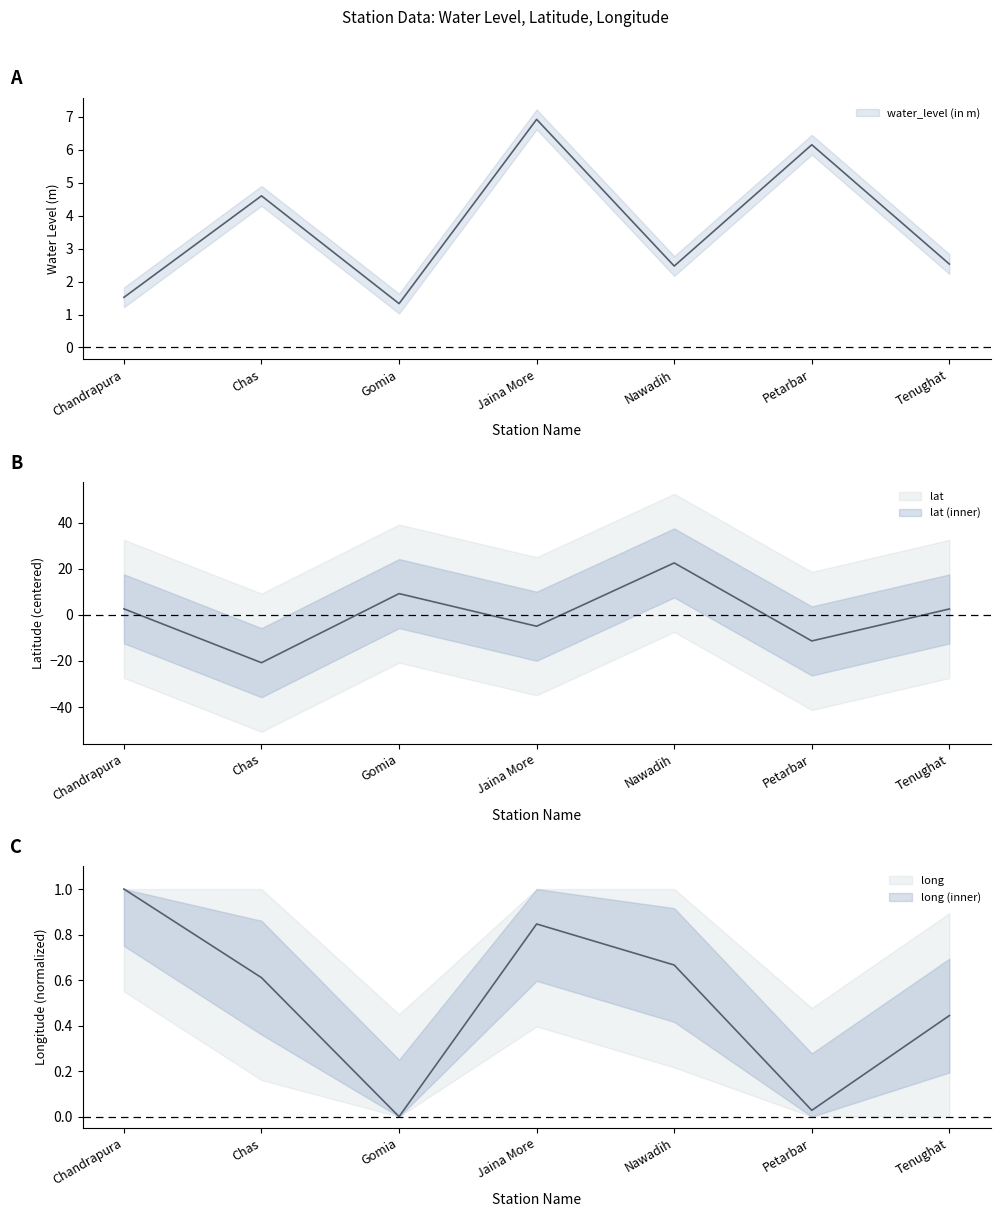

Where is the first local minimum for lat?

Chas